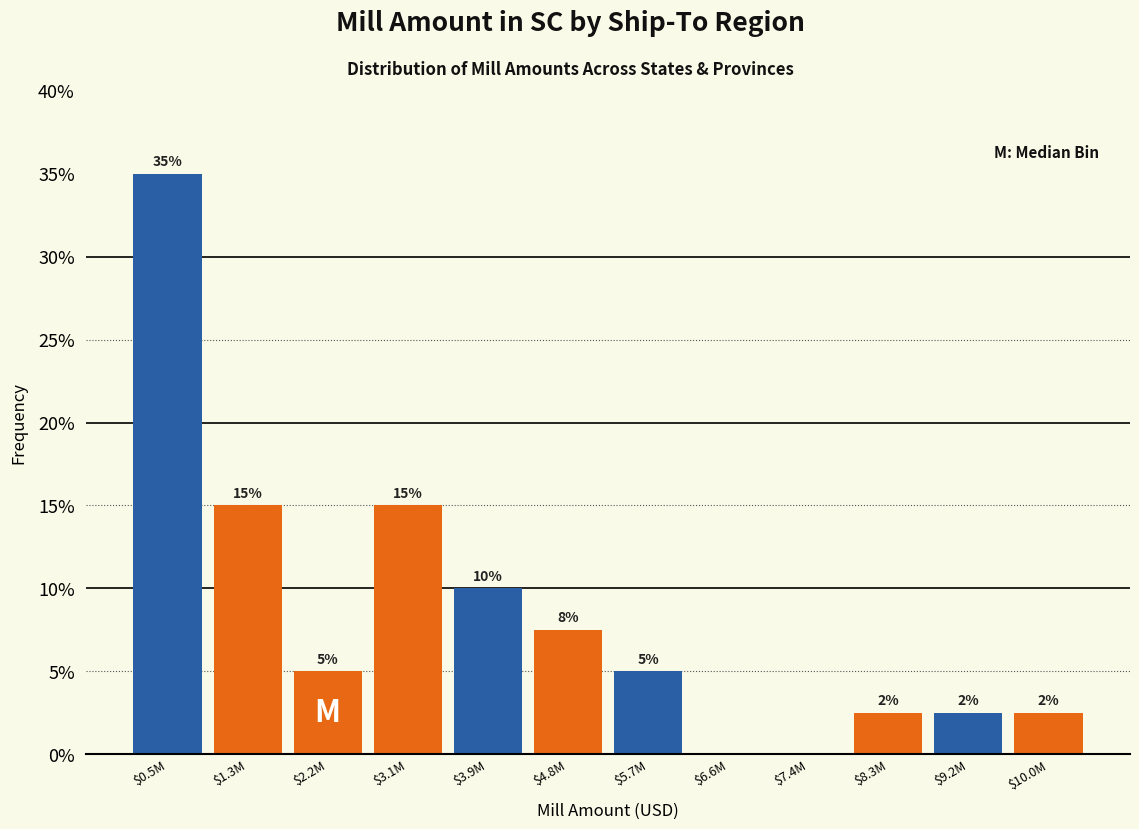

Read the value at $2.2M.

5.0